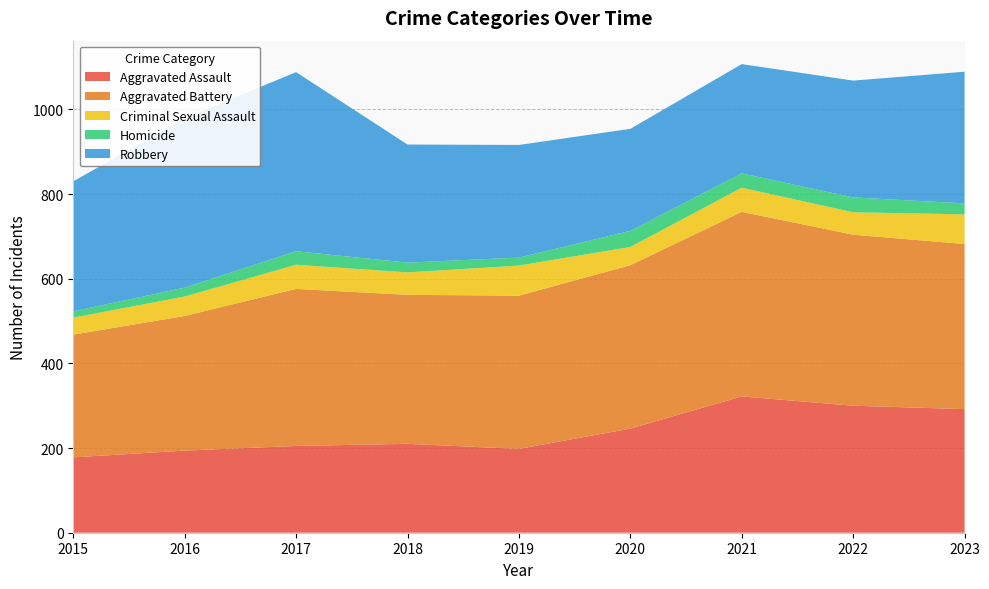

Reading left to right, transcribe all the data shown in this chart.

Aggravated Assault: 178	194	205	210	198	246	322	300	292
Aggravated Battery: 290	318	371	352	362	386	436	404	390
Criminal Sexual Assault: 40	46	57	53	71	43	57	53	70
Homicide: 15	21	32	23	19	38	34	35	26
Robbery: 307	400	423	279	266	241	258	276	311